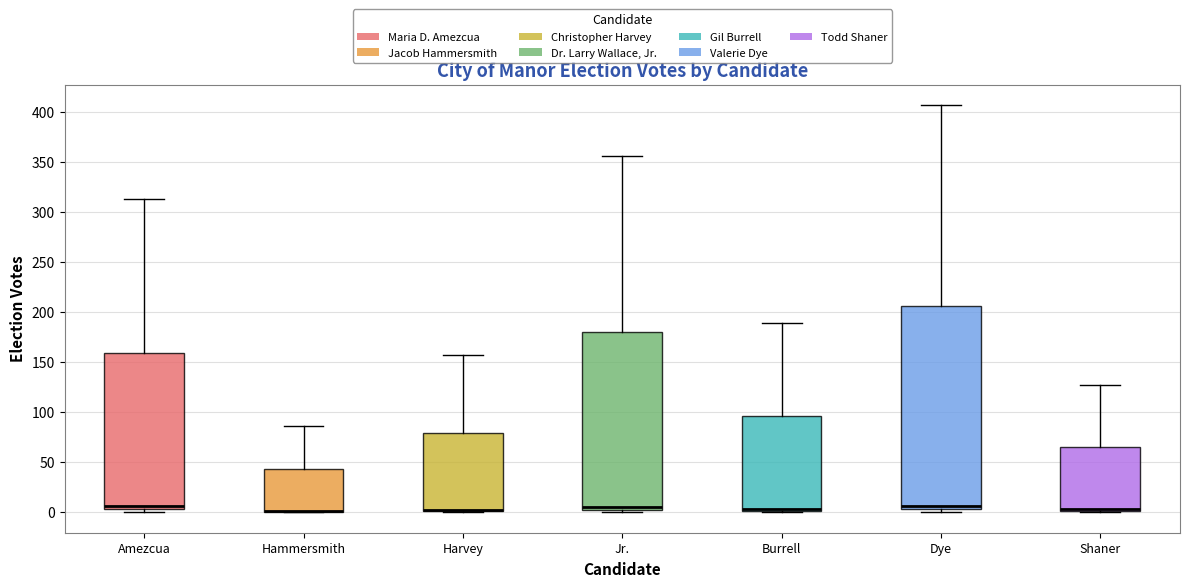

Reading left to right, transcribe this box plot: for each box, give where its median line is, the range the box spans, and where its two whiskers end, as read against the y-axis. The values are not printed on the chart, so give them approximately, as read against the axis.

Amezcua: median 5 (just above the box's lower edge), box 5 to 160, whiskers 0 to 315
Hammersmith: median 0 (drawn on the box's lower edge), box 0 to 45, whiskers 0 to 85
Harvey: median 0 (drawn on the box's lower edge), box 0 to 80, whiskers 0 to 155
Jr.: median 5 (just above the box's lower edge), box 5 to 180, whiskers 0 to 355
Burrell: median 5 (drawn on the box's lower edge), box 0 to 95, whiskers 0 to 190
Dye: median 5 (just above the box's lower edge), box 5 to 205, whiskers 0 to 405
Shaner: median 5 (drawn on the box's lower edge), box 0 to 65, whiskers 0 to 125